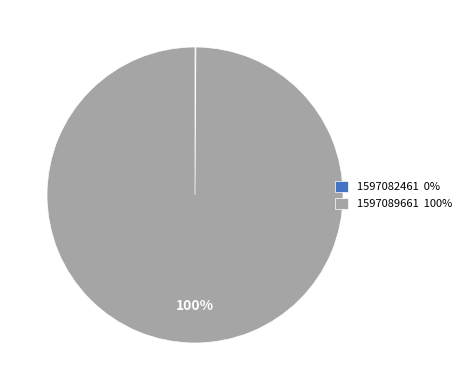

Is 1597089661 the majority of the pie?

Yes